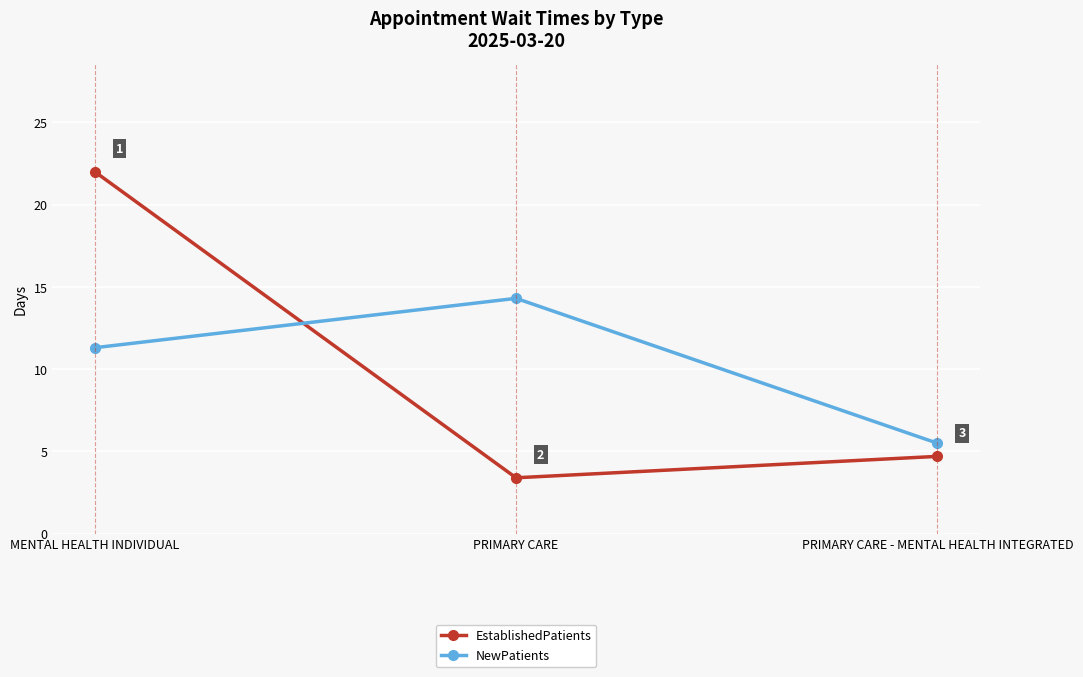

Count the number of categories in the chart.

3